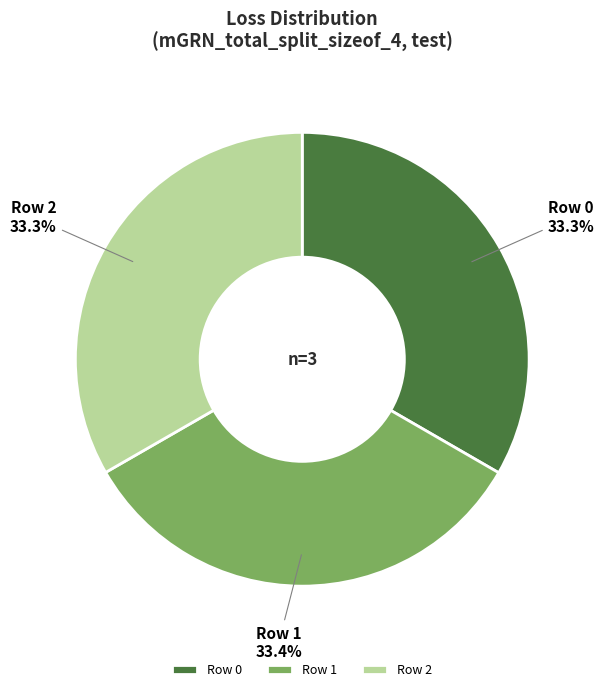

Is the sum of Row 2 and Row 0 greater than half?

Yes